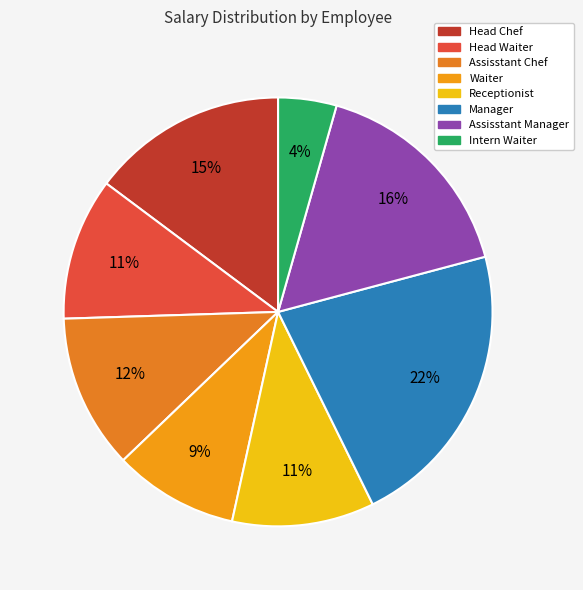

Does any single category account for the majority?

No